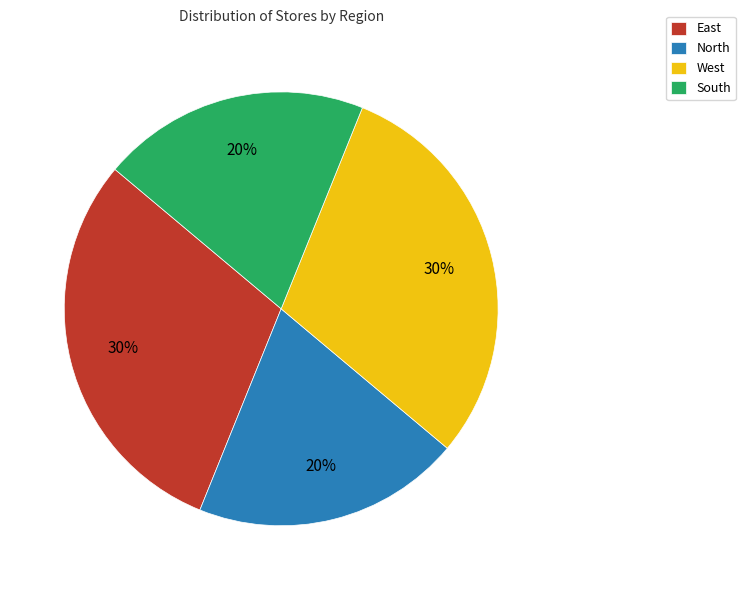

To the nearest percent, what is the difference between the largest and smallest slice percentages?

10%